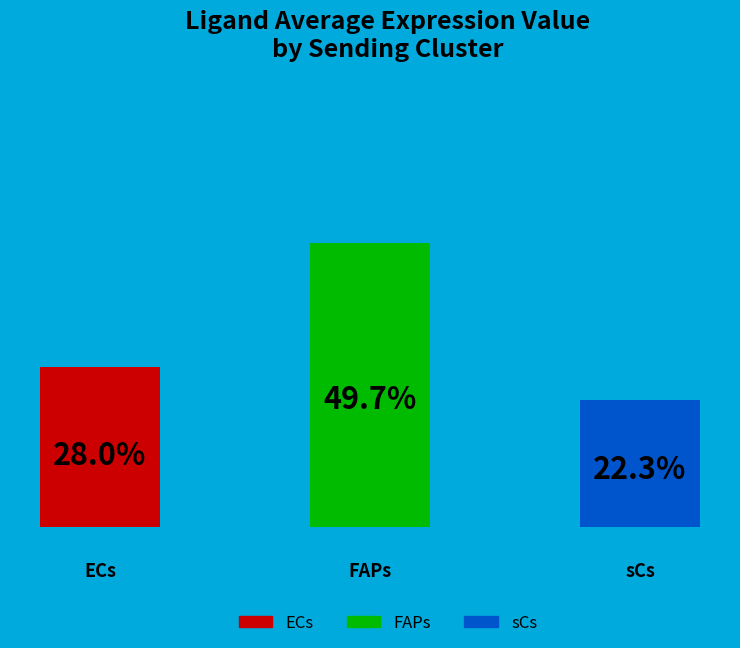

To the nearest percent, what portion does sCs represent?

22%